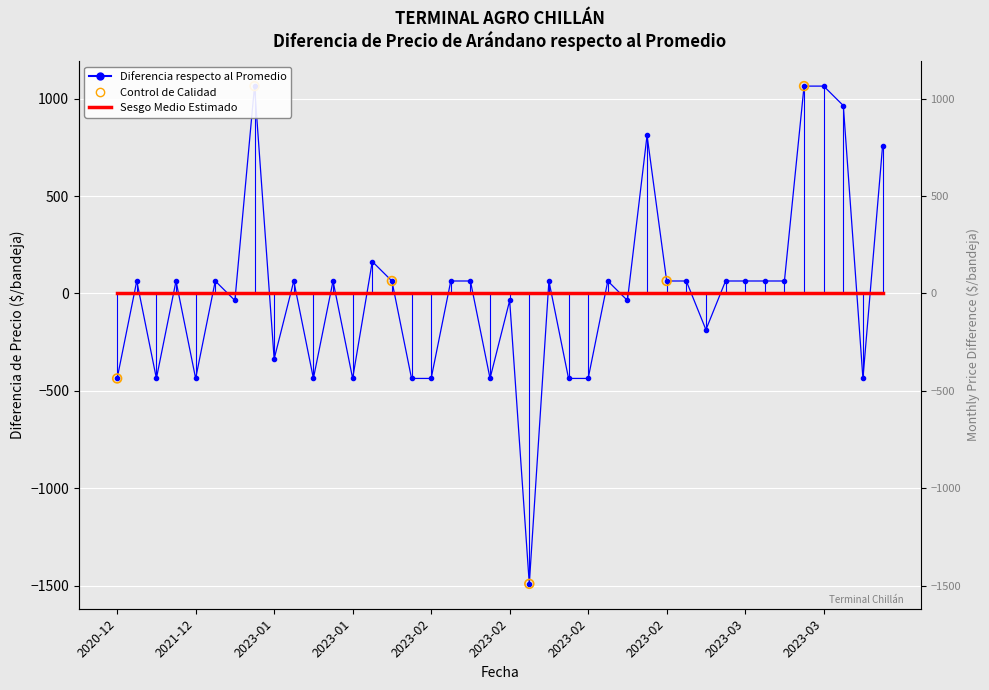

Between 2020-12-22 and 2023-02-17, which is larger?

2020-12-22